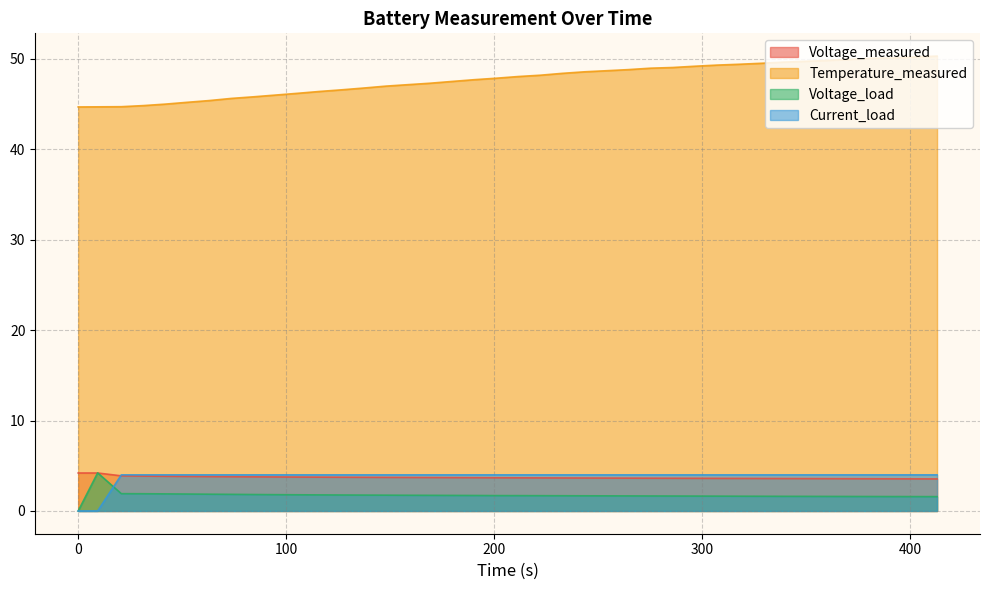

The Current_load series shows 6.7 at 243.516. True or false?

False